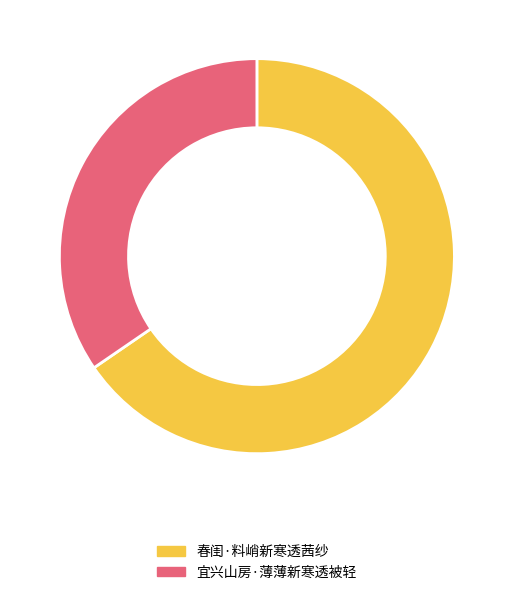

What is the smallest slice in the pie chart?

宜兴山房·薄薄新寒透被轻